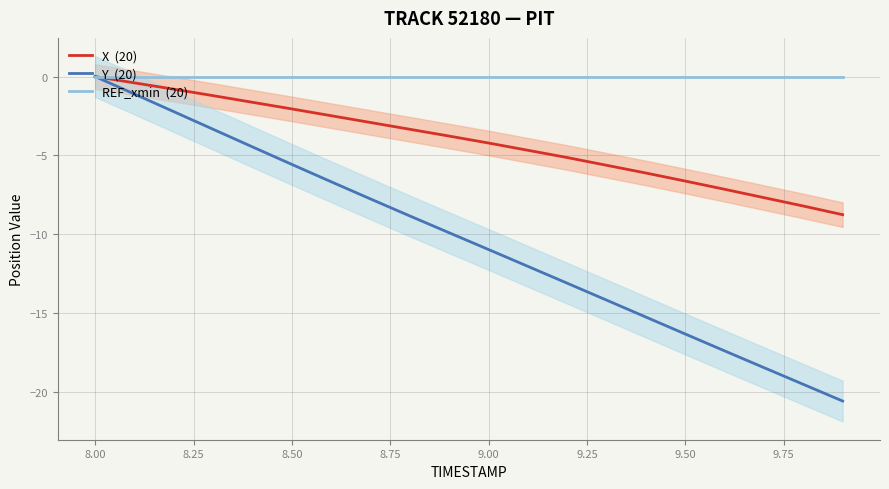

What value does the X  (20) series have at 8.00?

-0.4